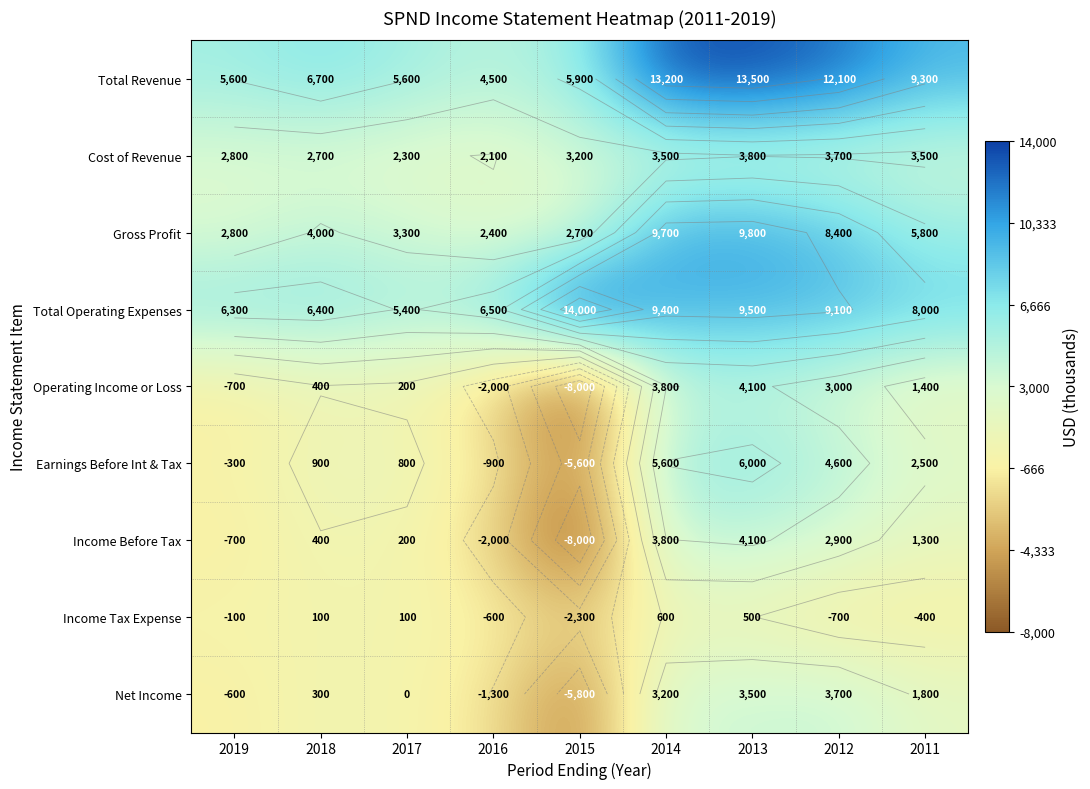

At which category is the sum across all series the highest?

2013